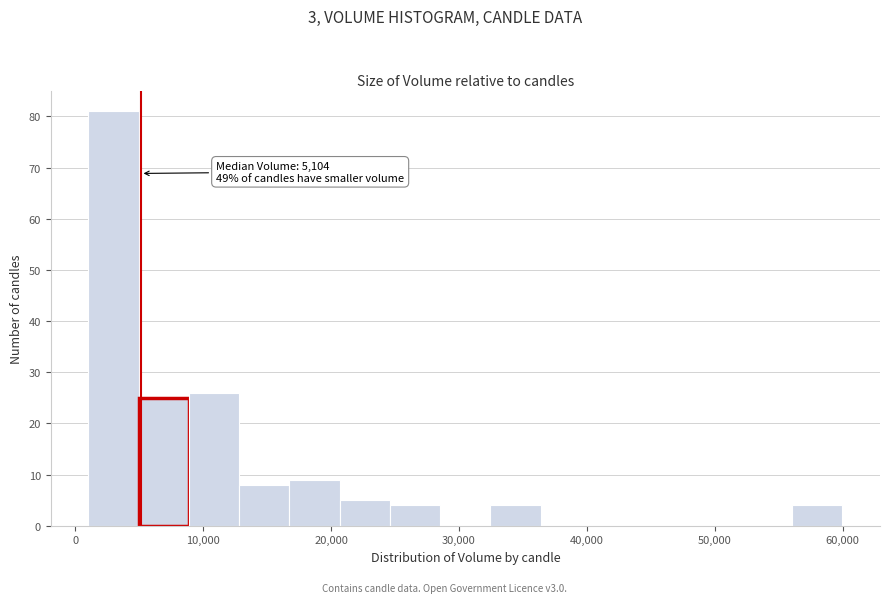

Read against the x-axis, roughly where is the centre of the tallest bar?

3000